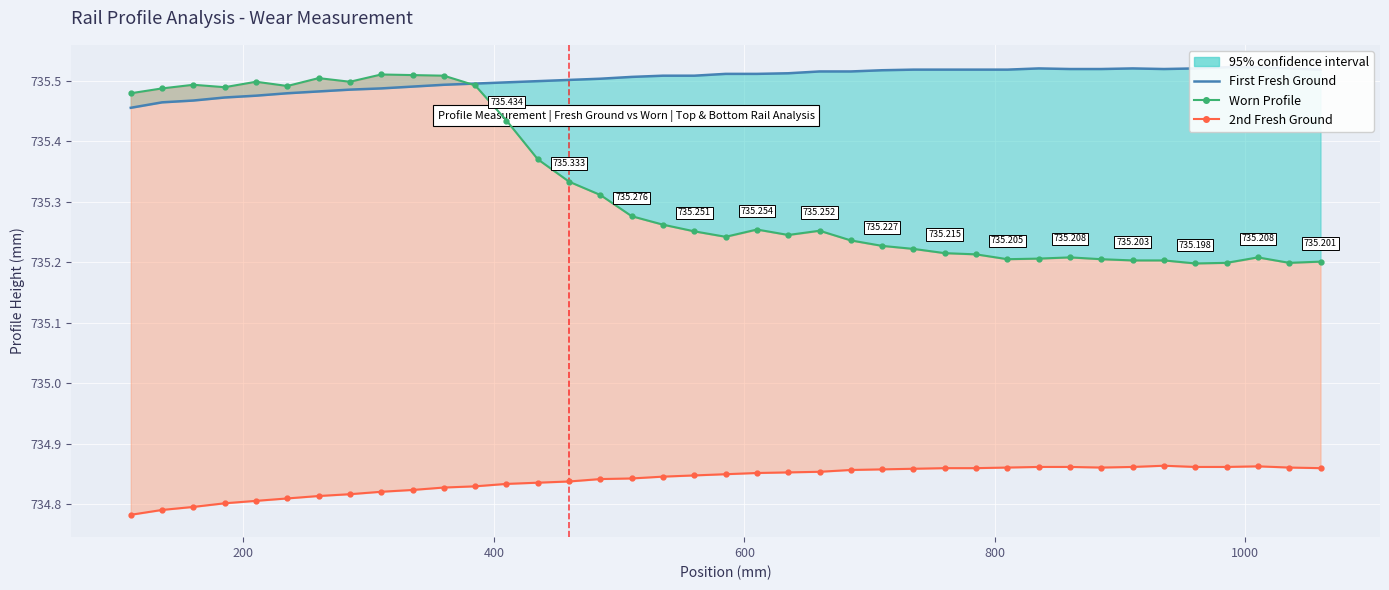

Reading left to right, transcribe all the data shown in this chart.

First Fresh Ground: 735.5	735.5	735.5	735.5	735.5	735.5	735.5	735.5	735.5	735.5	735.5	735.5	735.5	735.5	735.5	735.5	735.5	735.5	735.5	735.5	735.5	735.5	735.5	735.5	735.5	735.5	735.5	735.5	735.5	735.5	735.5	735.5	735.5	735.5	735.5	735.5	735.5	735.5	735.5
Worn Profile: 735.5	735.5	735.5	735.5	735.5	735.5	735.5	735.5	735.5	735.5	735.5	735.5	735.4	735.4	735.3	735.3	735.3	735.3	735.3	735.2	735.3	735.2	735.3	735.2	735.2	735.2	735.2	735.2	735.2	735.2	735.2	735.2	735.2	735.2	735.2	735.2	735.2	735.2	735.2
2nd Fresh Ground: 734.8	734.8	734.8	734.8	734.8	734.8	734.8	734.8	734.8	734.8	734.8	734.8	734.8	734.8	734.8	734.8	734.8	734.8	734.8	734.9	734.9	734.9	734.9	734.9	734.9	734.9	734.9	734.9	734.9	734.9	734.9	734.9	734.9	734.9	734.9	734.9	734.9	734.9	734.9